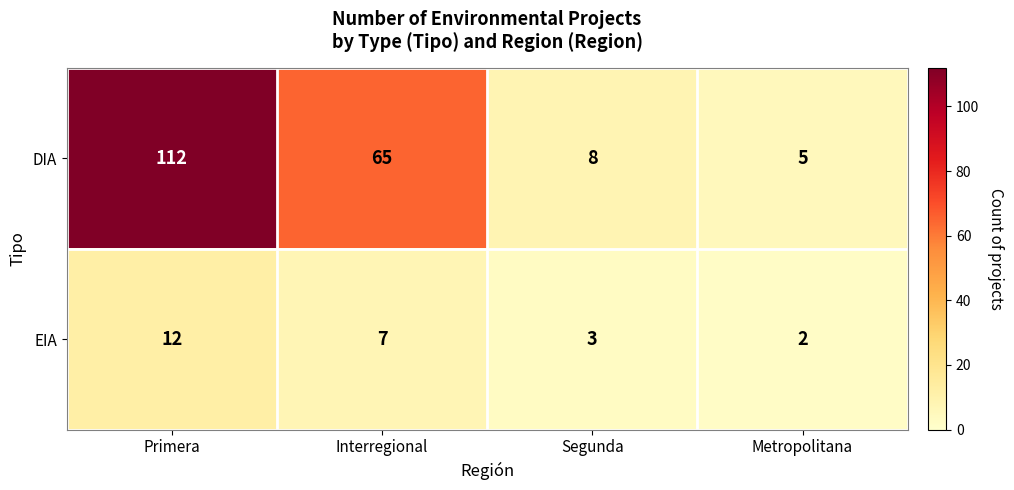

At which label does DIA reach its peak?

Primera